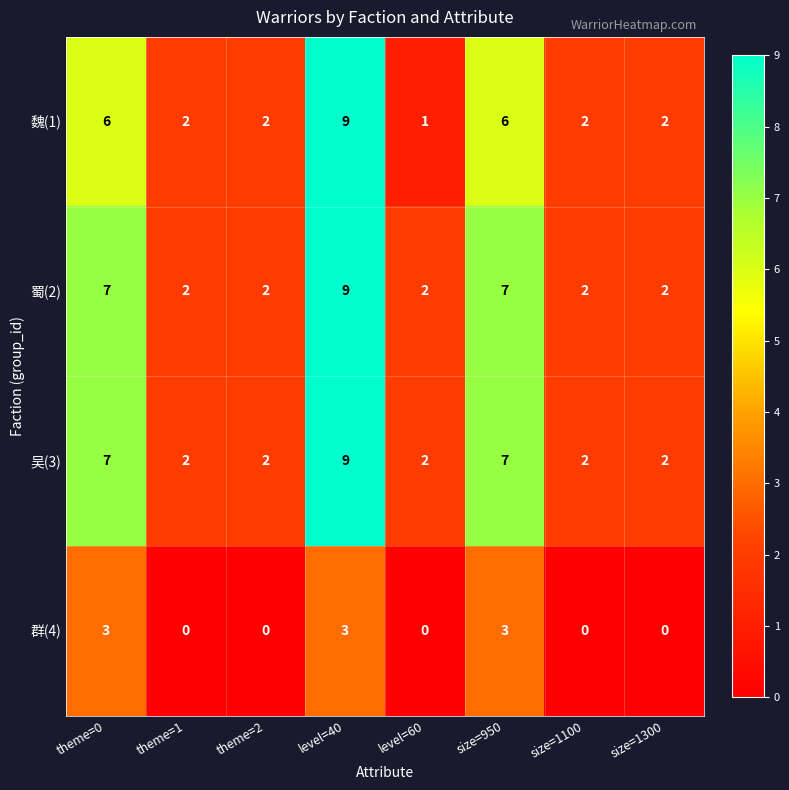

Read the 魏(1) value at size=950.

6